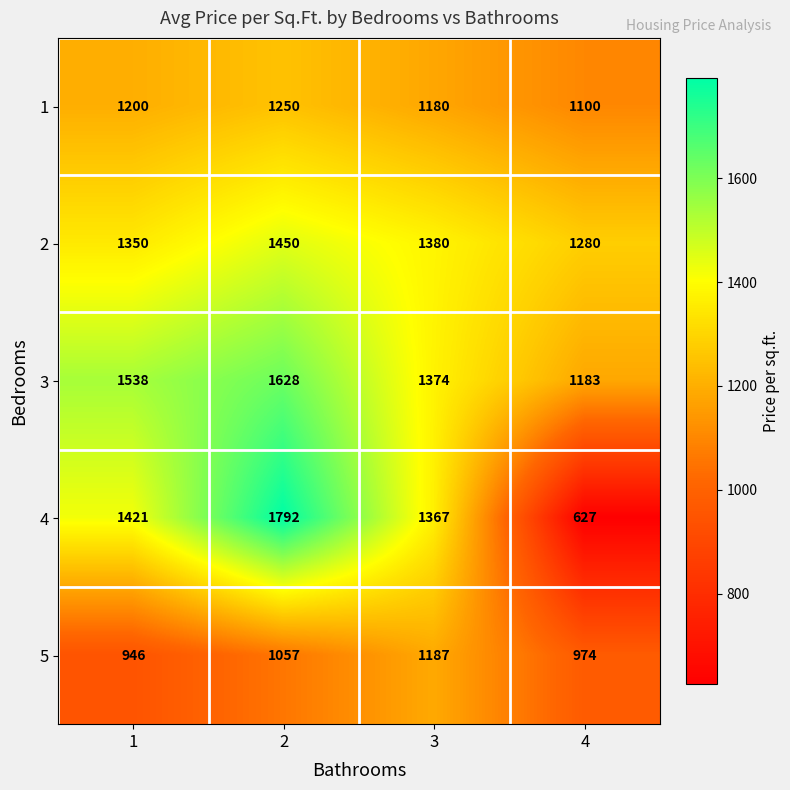

What is the difference between the 4 values at 3 and 4?

740